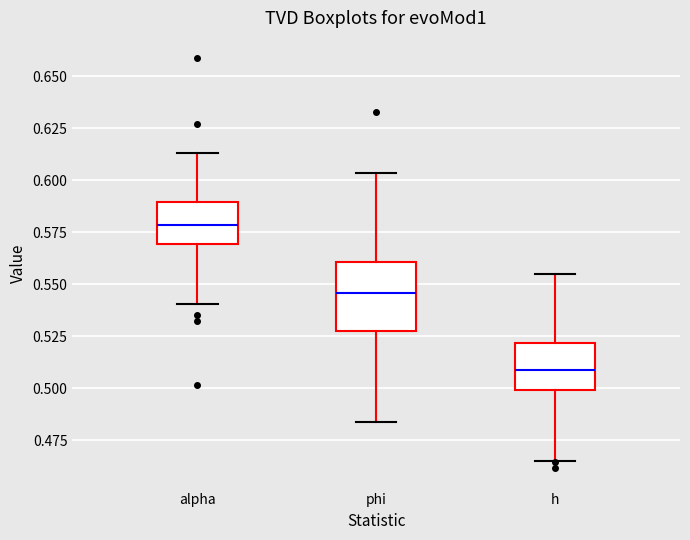

Which box has the lowest median line?

h